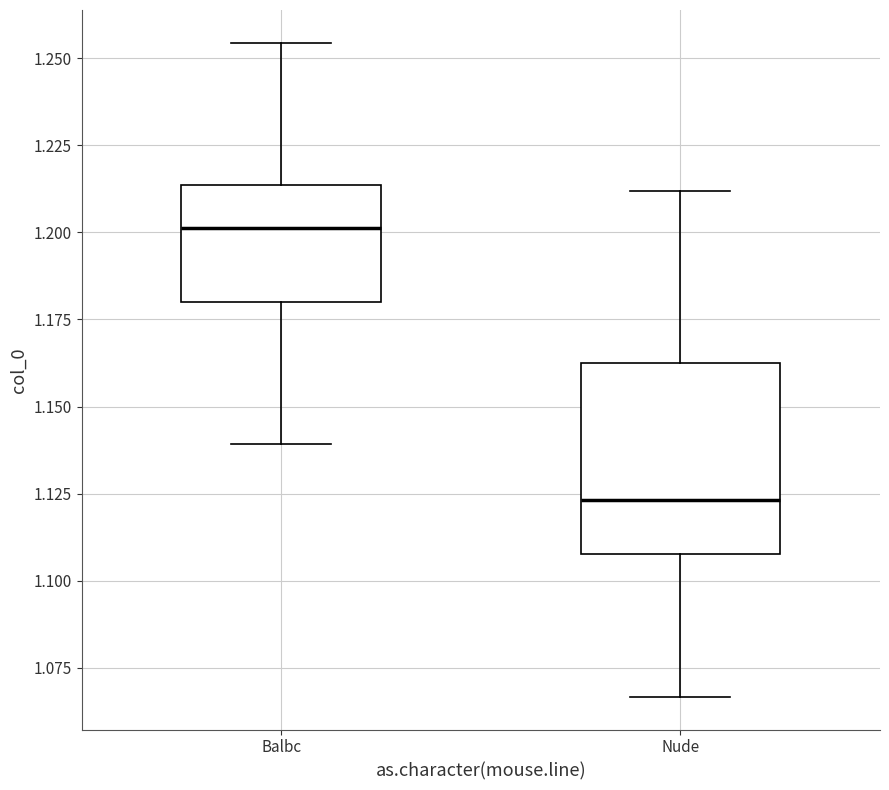

Which box's median line is the lowest?

Nude